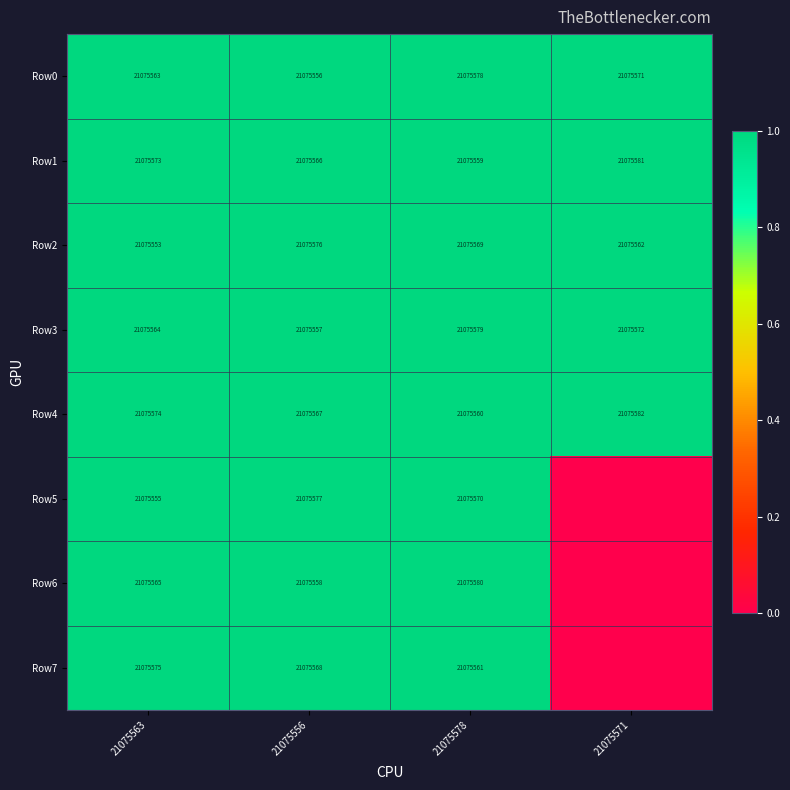

What is the lowest value of the Row2 series?

21075553